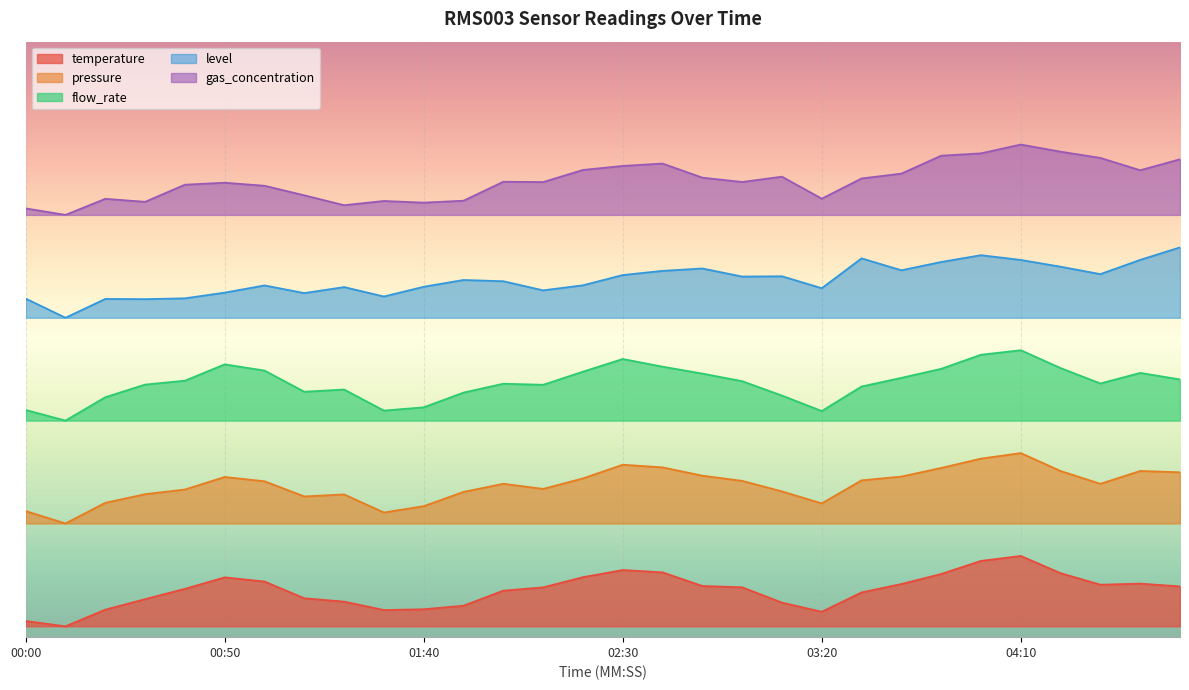

The flow_rate series shows 0.4 at 00:20. True or false?

True